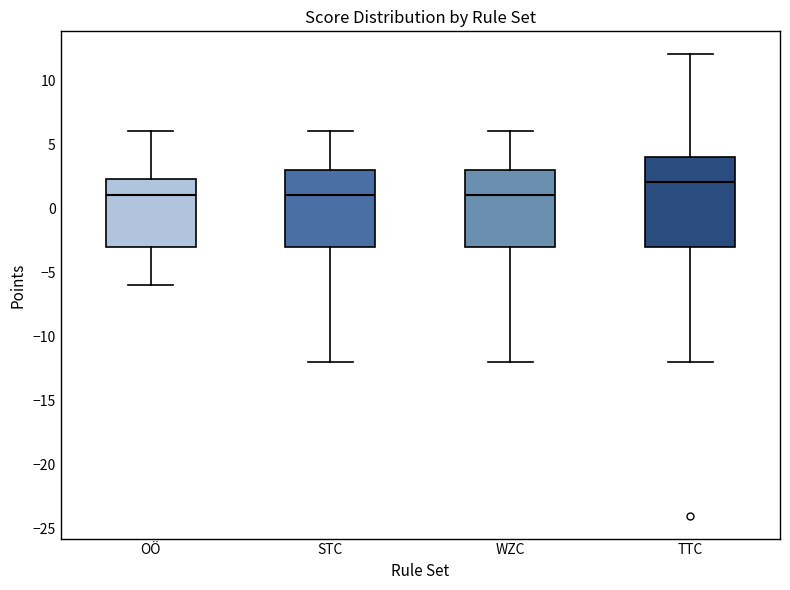

Which box's median line is the highest?

TTC